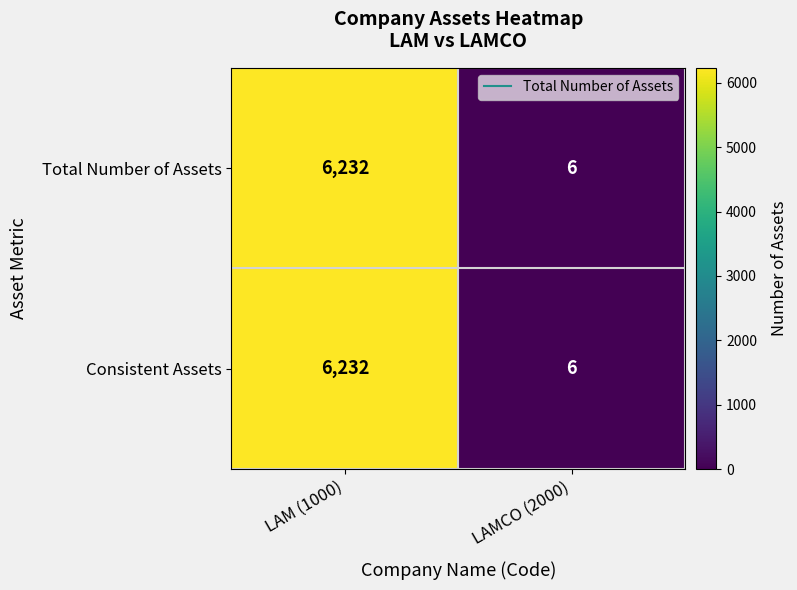

List the labels in order of Total Number of Assets value, smallest first.

LAMCO (2000), LAM (1000)